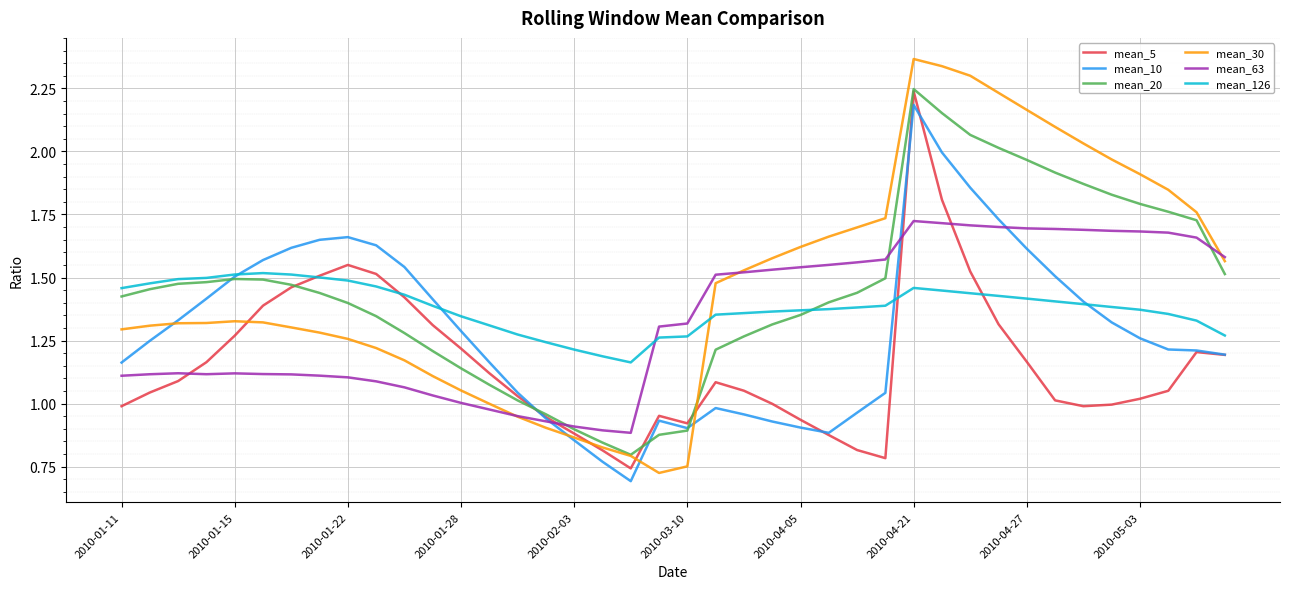

Which series has the largest range (max minus min)?

mean_30